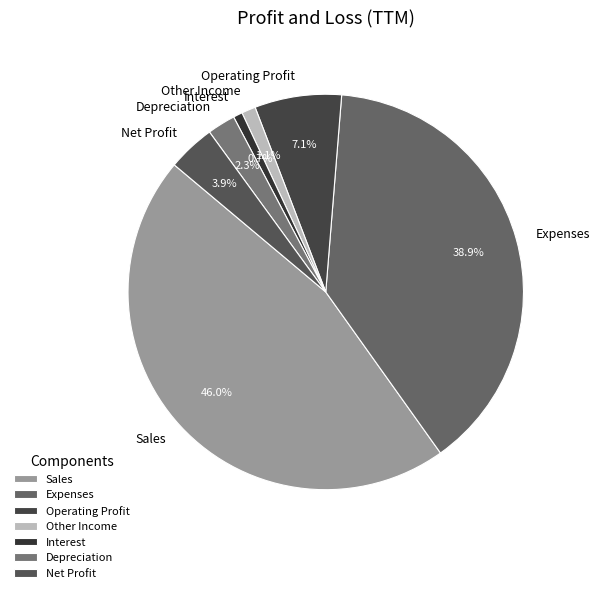

To the nearest percent, what portion does Other Income represent?

1%